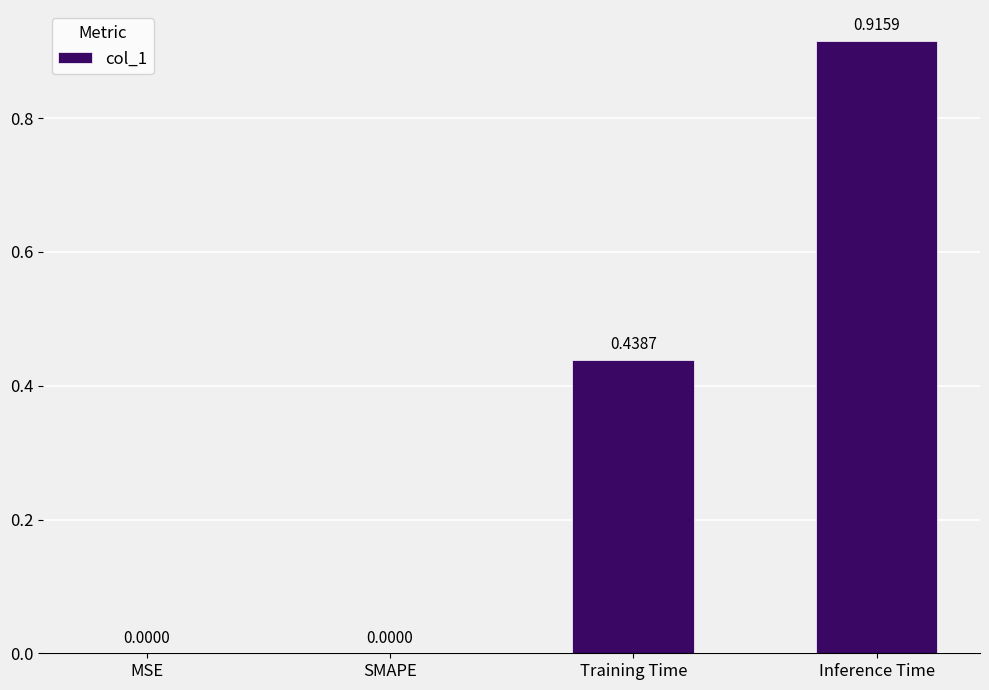

What is the change in value from MSE to Training Time?

+0.4